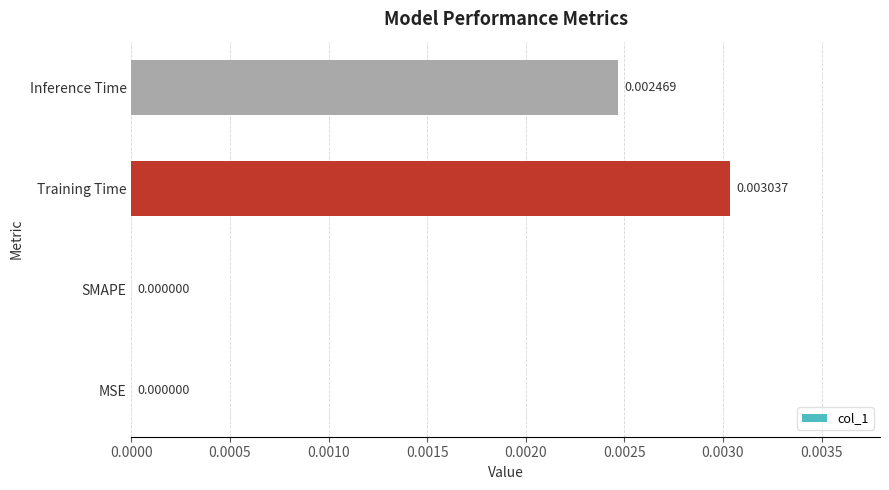

Which has a higher value, Inference Time or MSE?

Inference Time